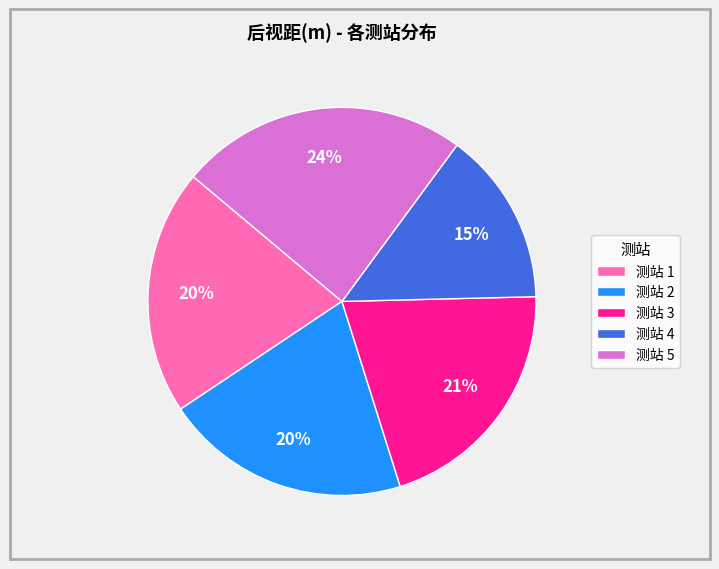

What percentage is the 测站 5 slice, to the nearest percent?

24%